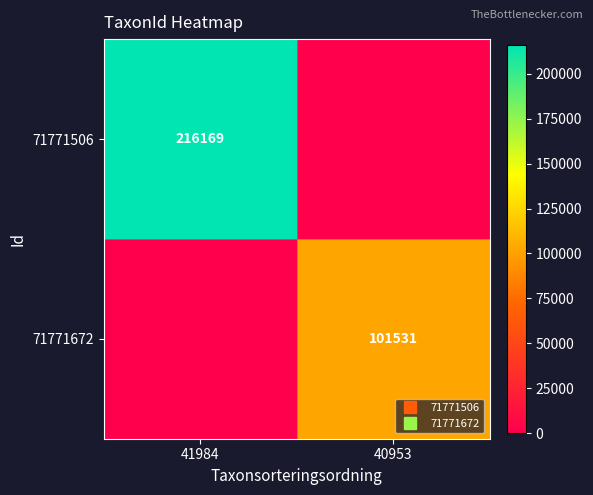

Rank the series at 41984 from highest to lowest value.

71771506, 71771672